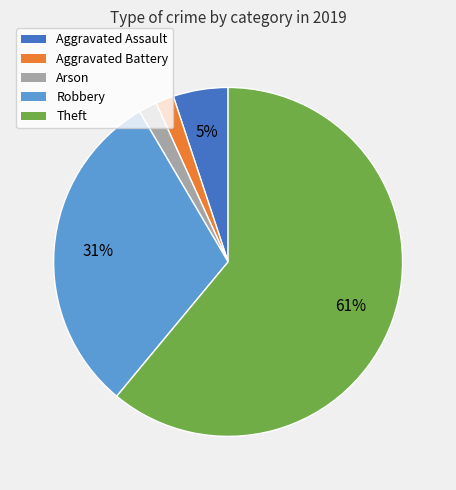

Does any single category account for the majority?

Yes